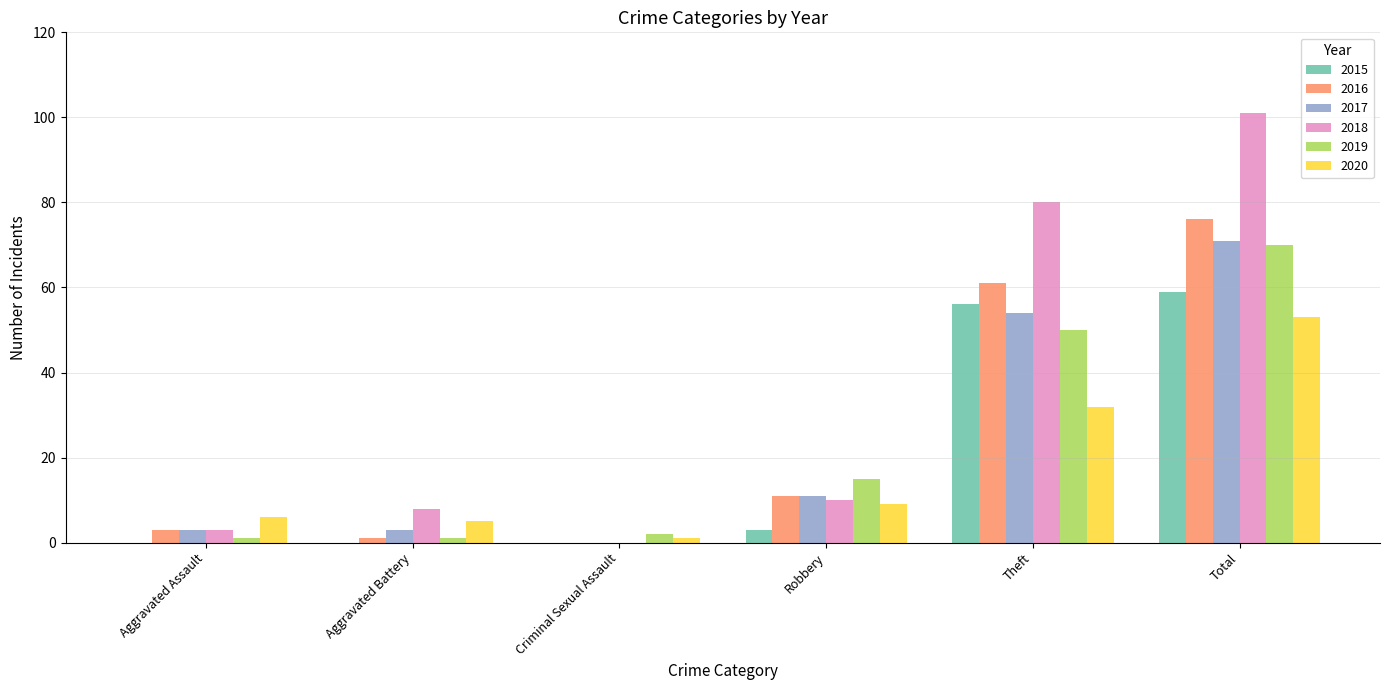

Which series has the largest total across all categories?

2018